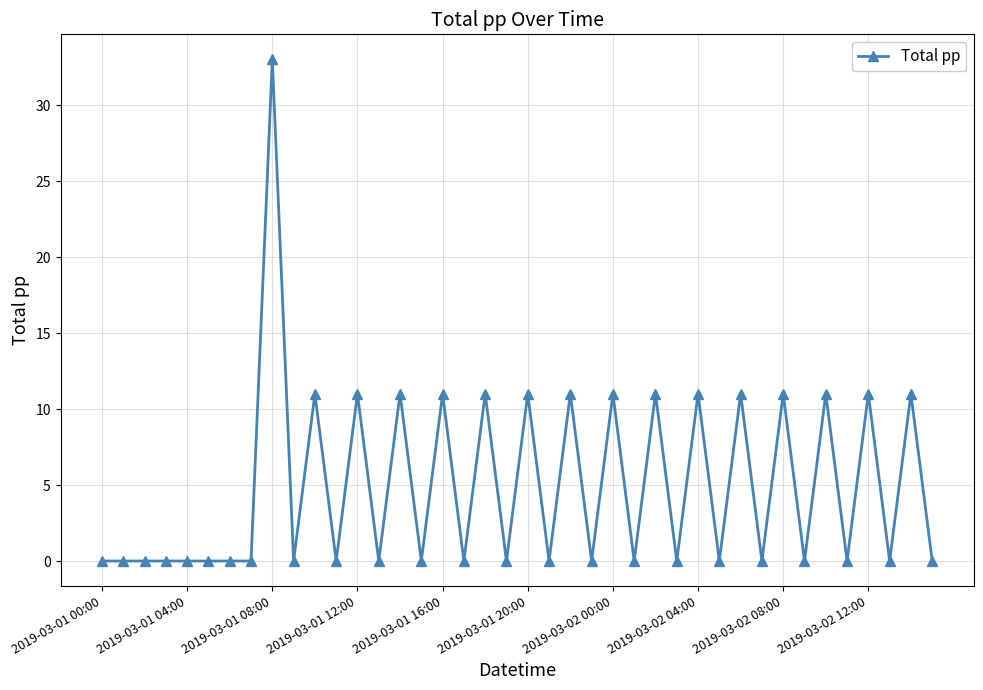

What is the value of the 13th point from the left?

11